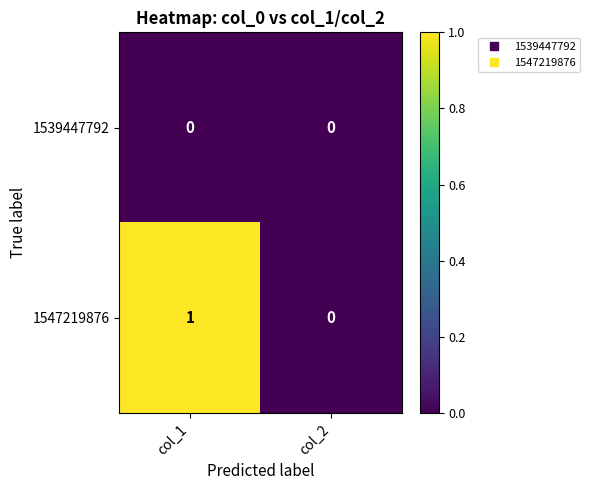

Which series has the largest total across all categories?

1547219876